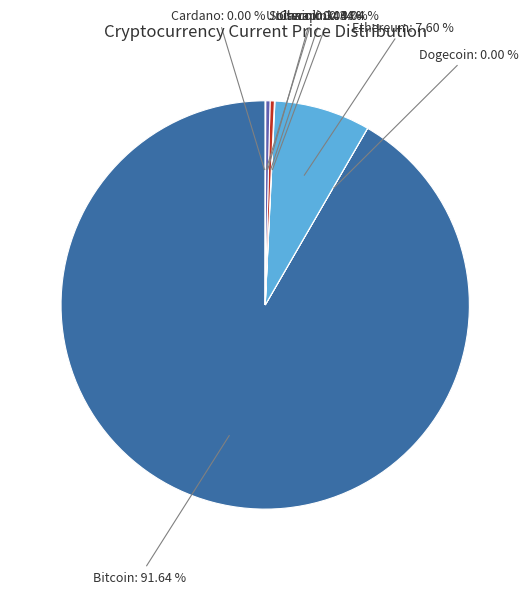

Which slice is the largest?

Bitcoin